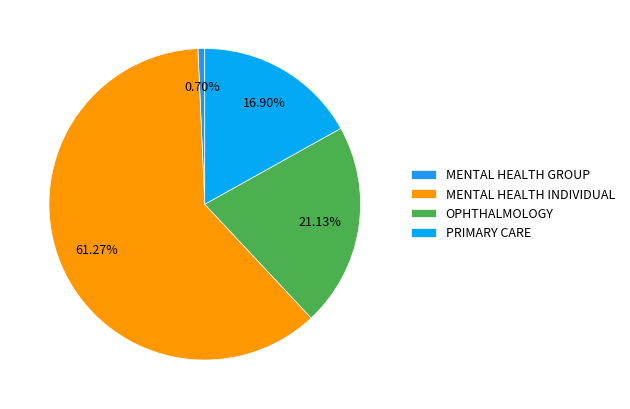

Which has a higher value, OPHTHALMOLOGY or MENTAL HEALTH GROUP?

OPHTHALMOLOGY